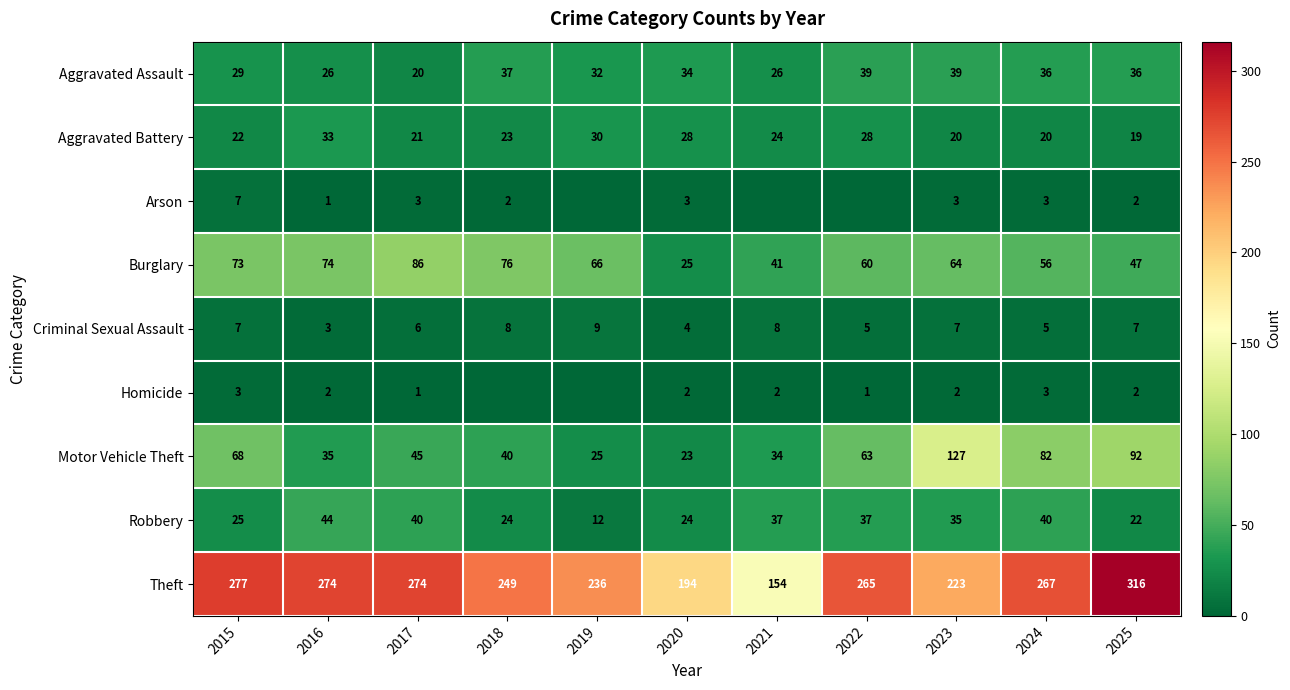

The Burglary series shows 56 at 2024. True or false?

True